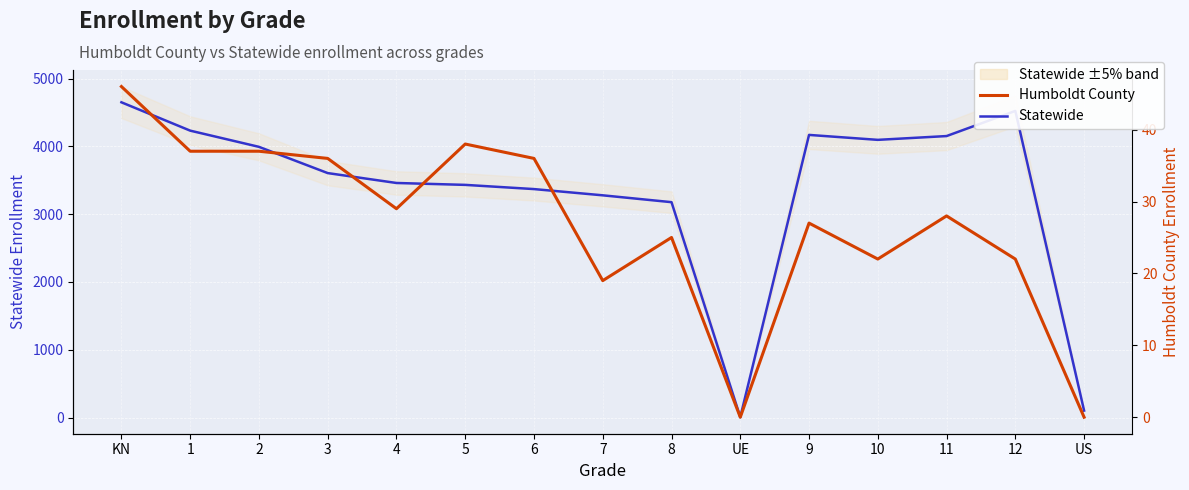

True or false: Humboldt County and Statewide intersect in this chart.

False